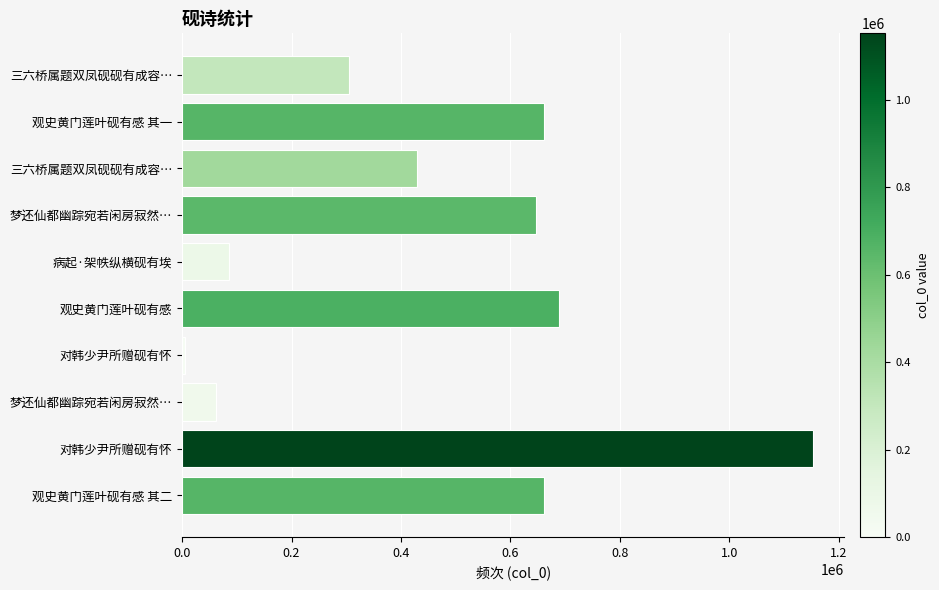

What is the difference between the maximum and second lowest values?

1090939